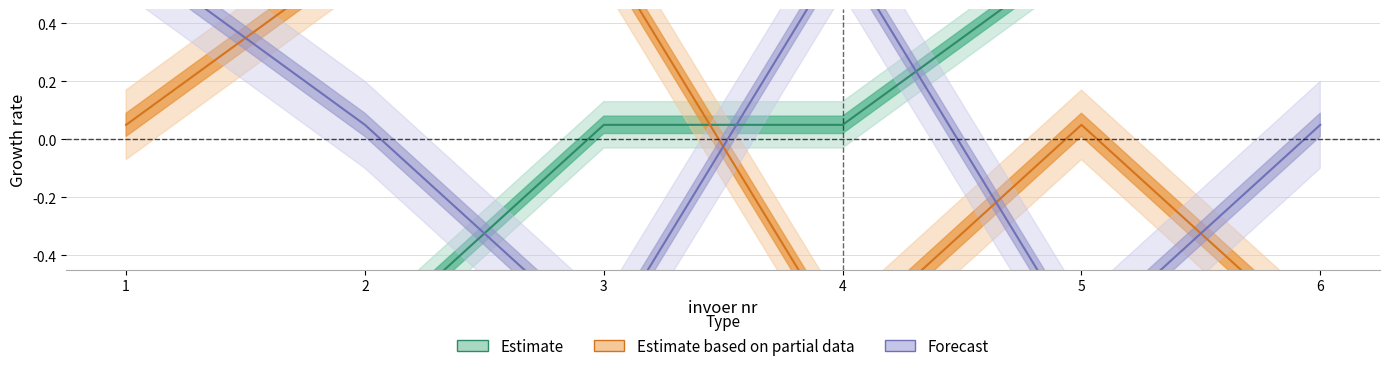

Which has a higher value, 1 or 3?

3